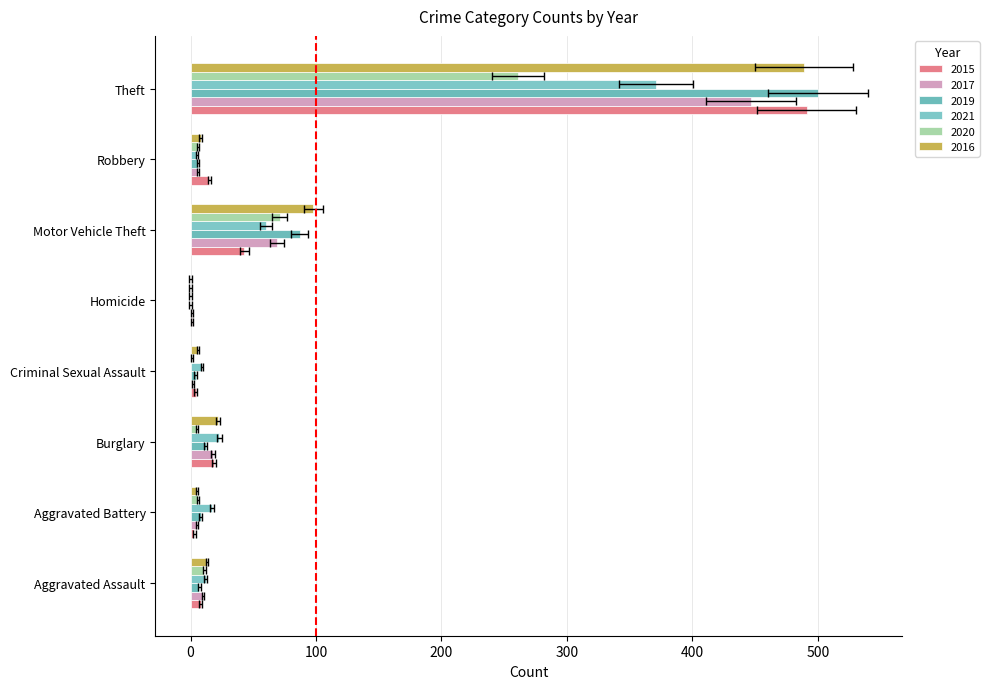

Is the value of 2017 at Aggravated Assault greater than the value of 2019 at Aggravated Assault?

Yes